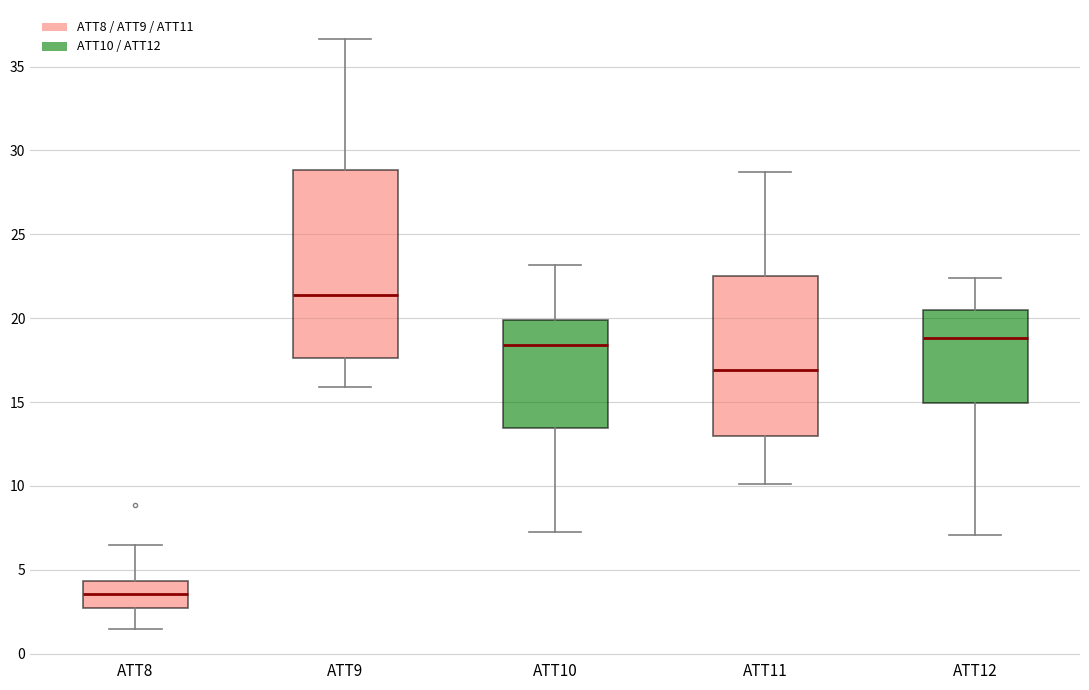

Which box's median line is the lowest?

ATT8